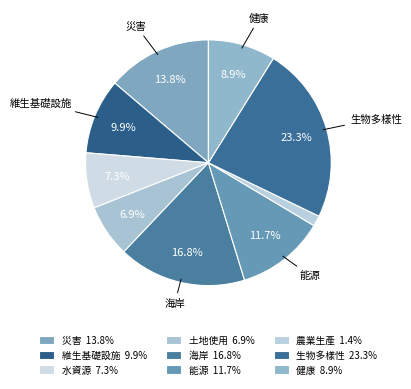

Count the number of slices in the pie.

9